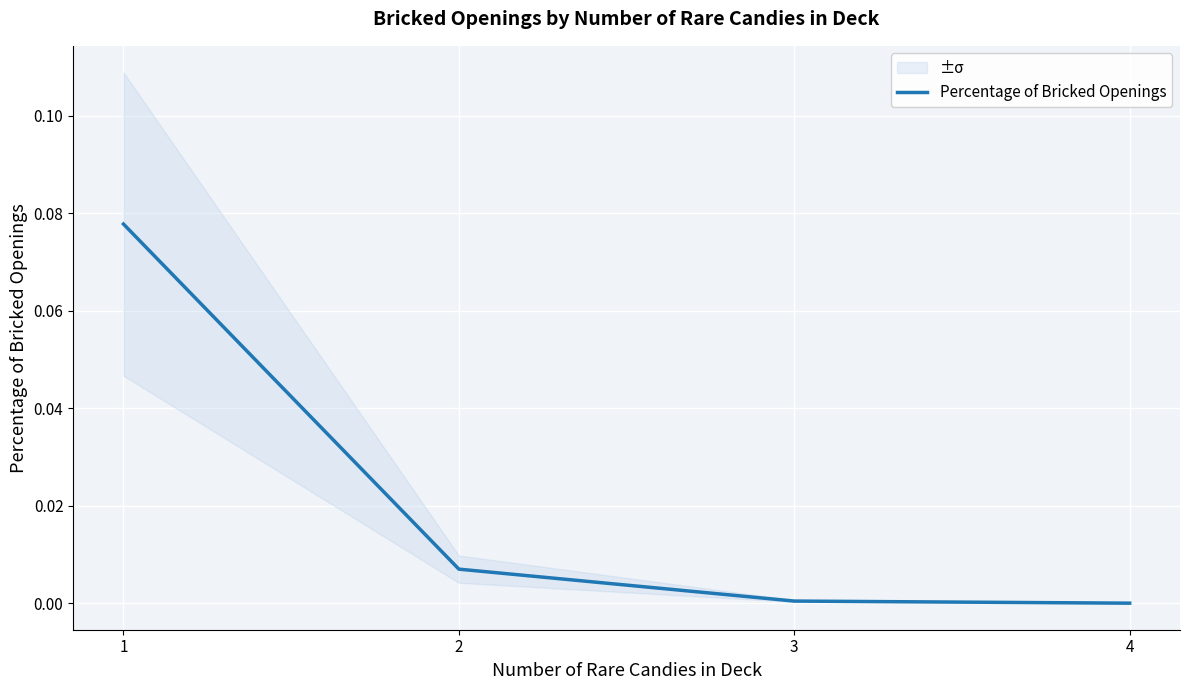

List the labels in order of value, largest first.

1, 2, 3, 4